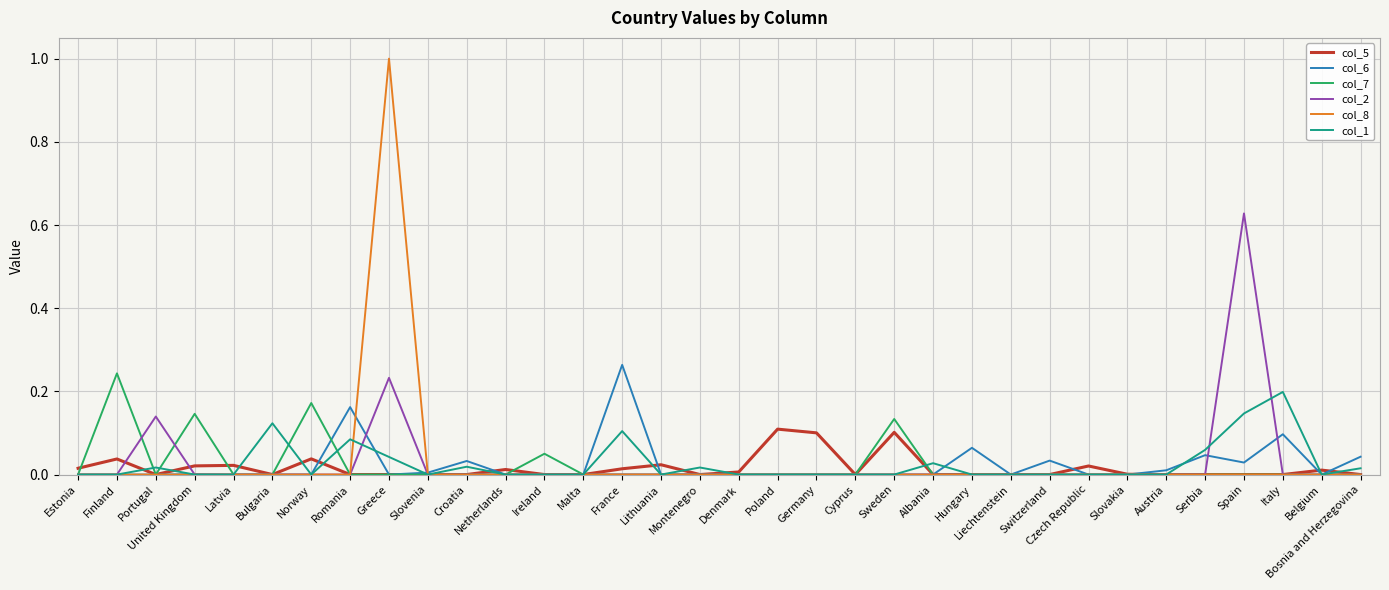

Is it true that col_6 equals 0.0 at Spain?

True